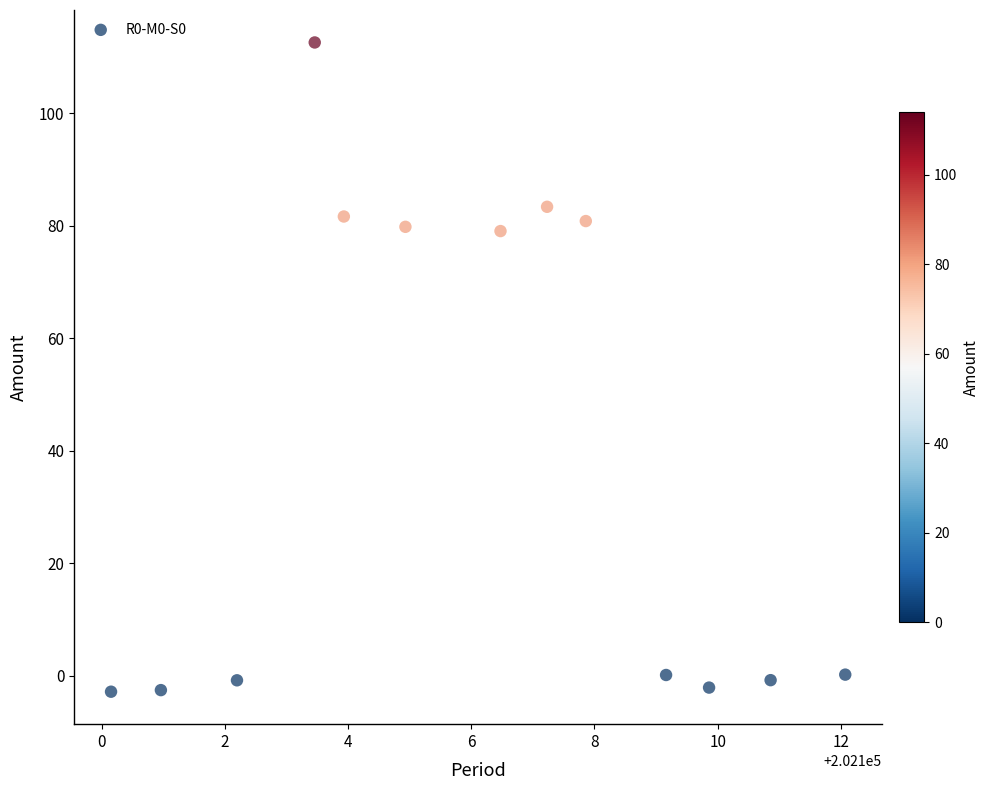

What is the range of Y values (max minus min)?

115.4